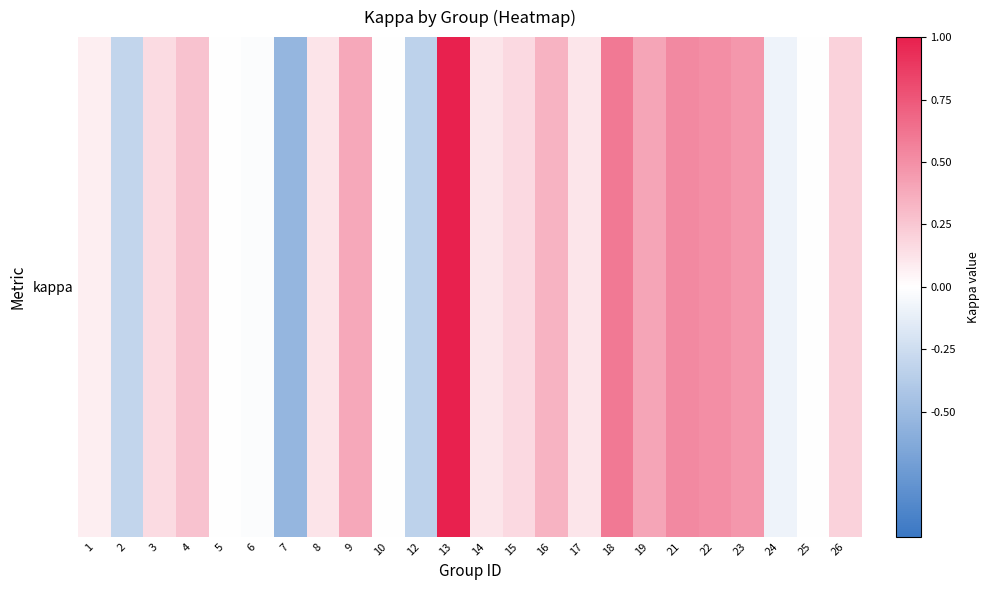

List the labels in order of value, smallest first.

7, 12, 2, 24, 6, 5, 10, 25, 1, 14, 17, 8, 3, 15, 26, 4, 16, 9, 19, 23, 22, 21, 18, 13